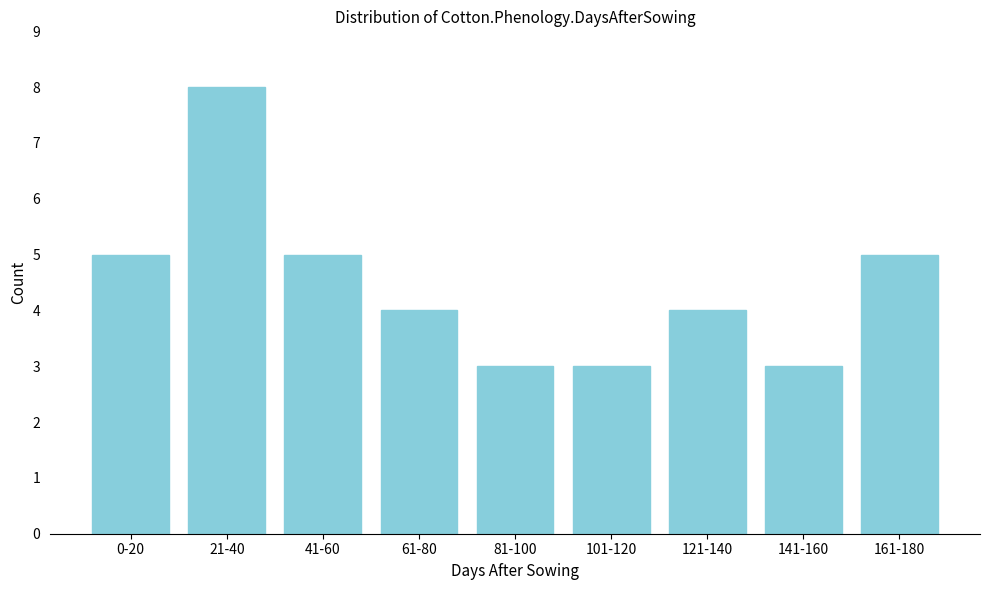

Reading left to right, what are all the values shown in this chart?

5	8	5	4	3	3	4	3	5